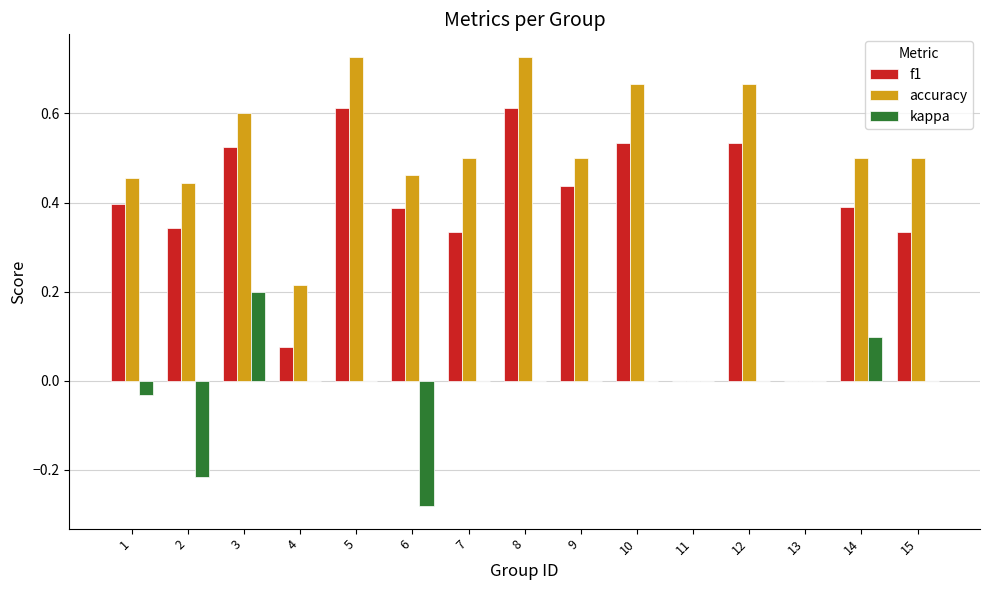

Which series has the widest spread of values?

accuracy